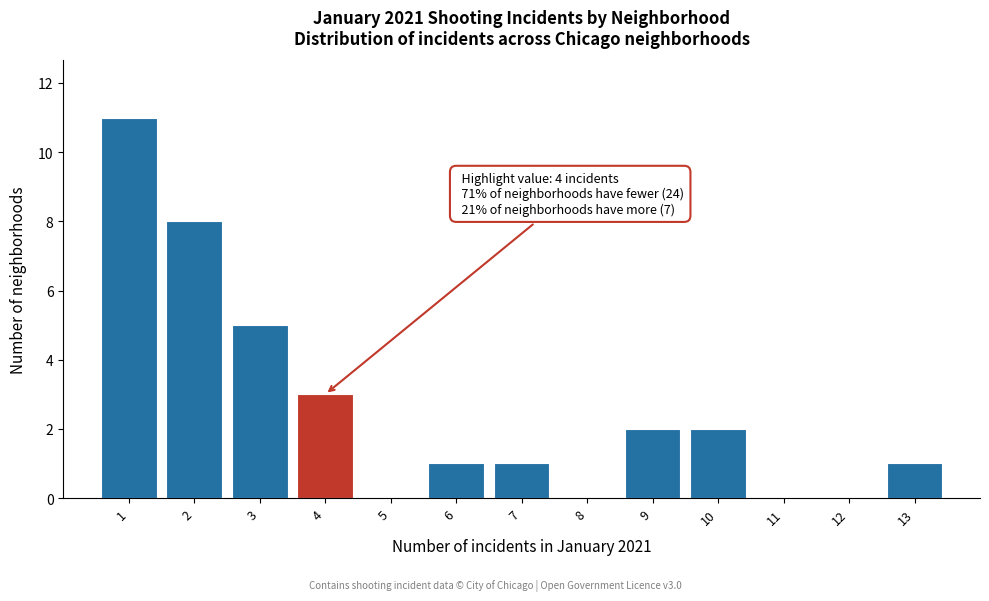

Over which range of the x-axis is the bar tallest?

0.5 to 1.5